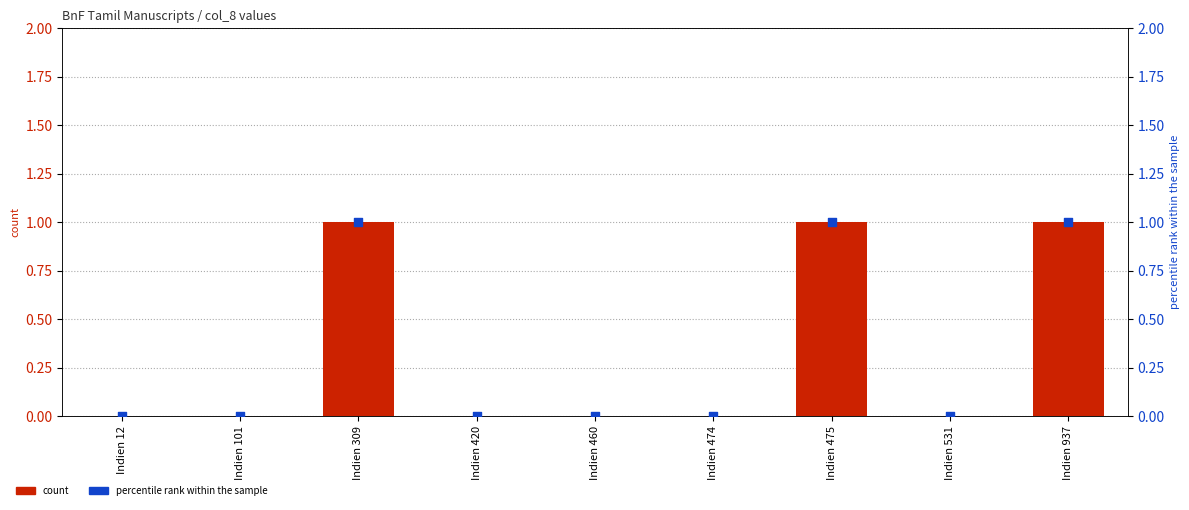

Which series has the largest Y range (max minus min)?

count